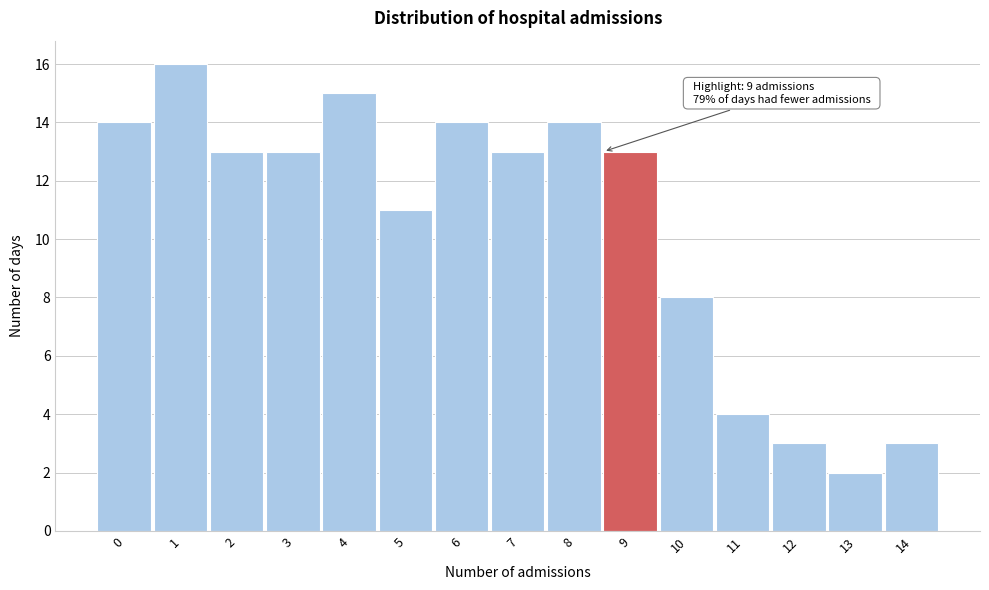

Reading right to left, list all the values displayed in this chart.

3	2	3	4	8	13	14	13	14	11	15	13	13	16	14